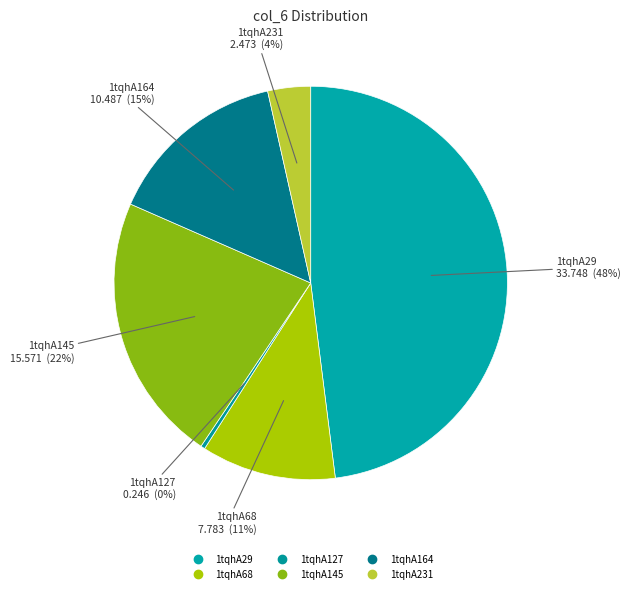

To the nearest percent, what is the difference between the 1tqhA127 and 1tqhA231 slice percentages?

3%